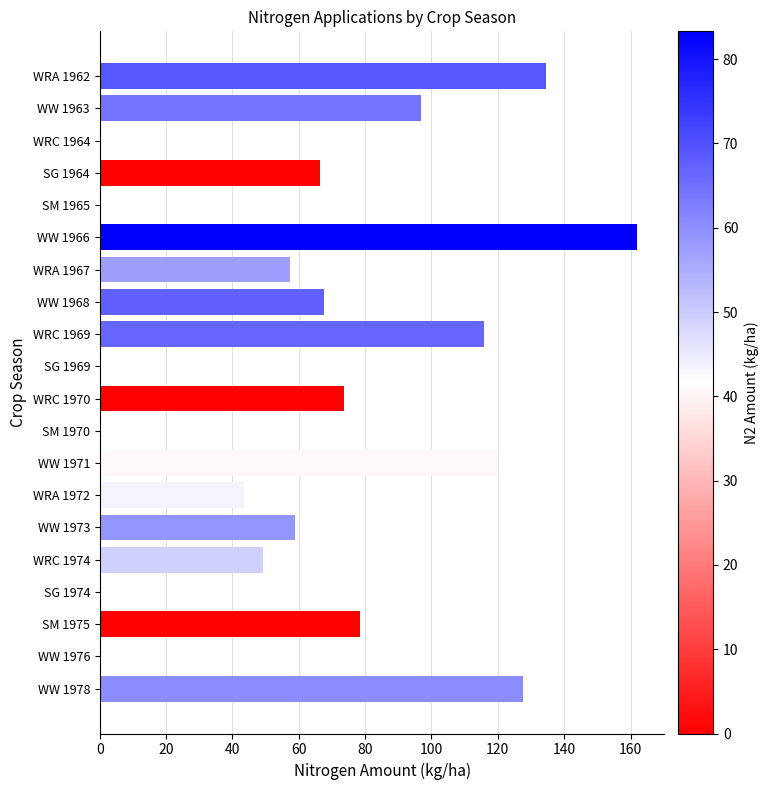

Between WW 1971 and WRC 1974, which is larger?

WW 1971